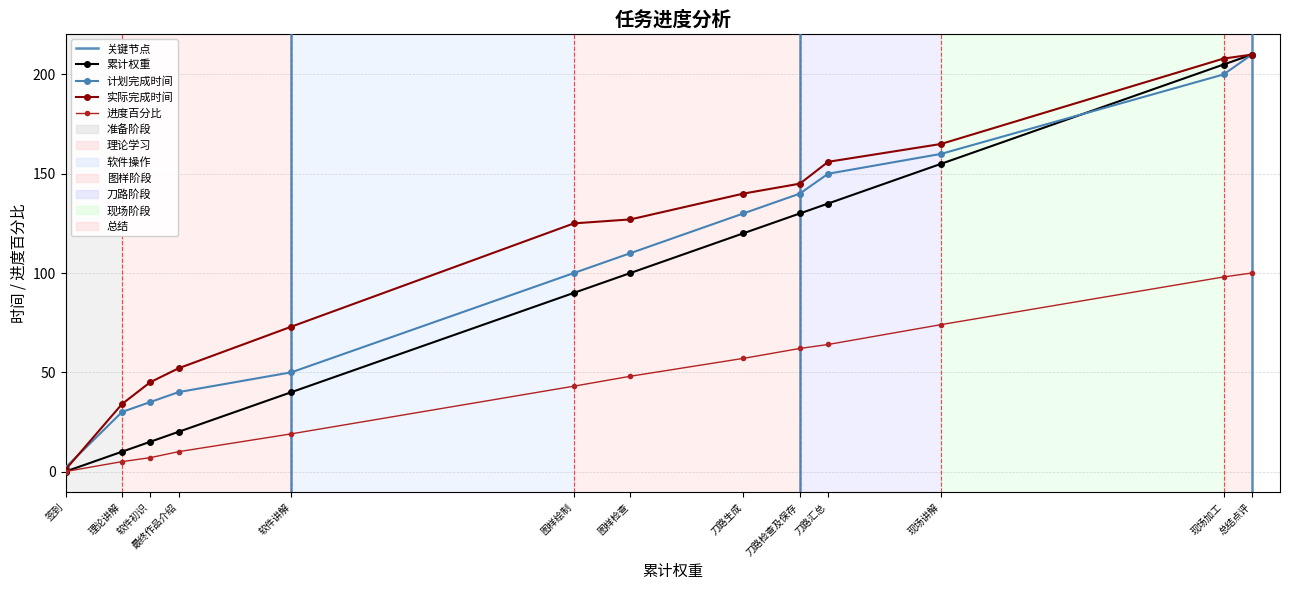

Rank the series by their maximum value, from lowest to highest.

进度百分比, 累计权重, 计划完成时间, 实际完成时间